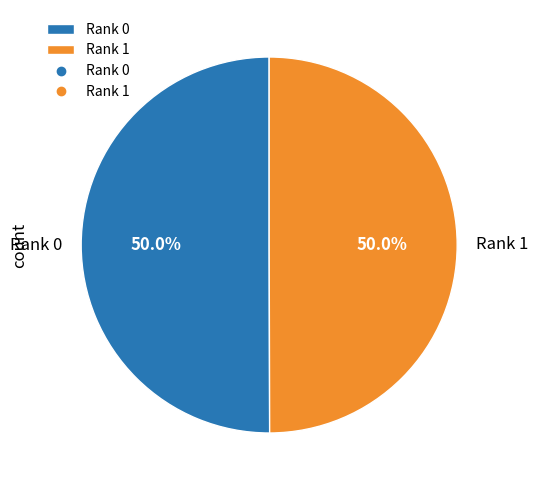

What is the ratio of the value at Rank 1 to the value at Rank 0?

1.0